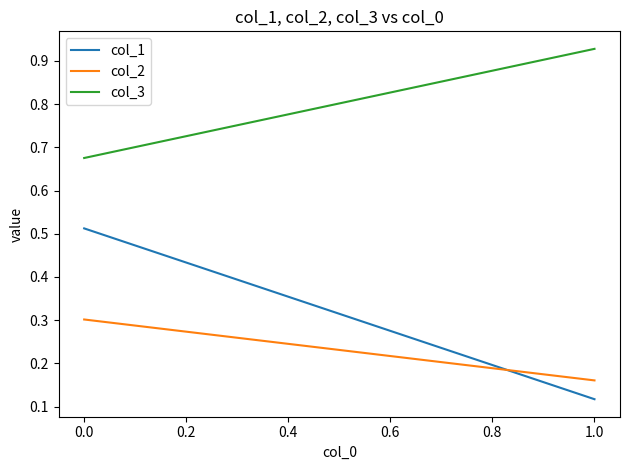

Is it true that col_2 equals 0.3 at 0.0?

True